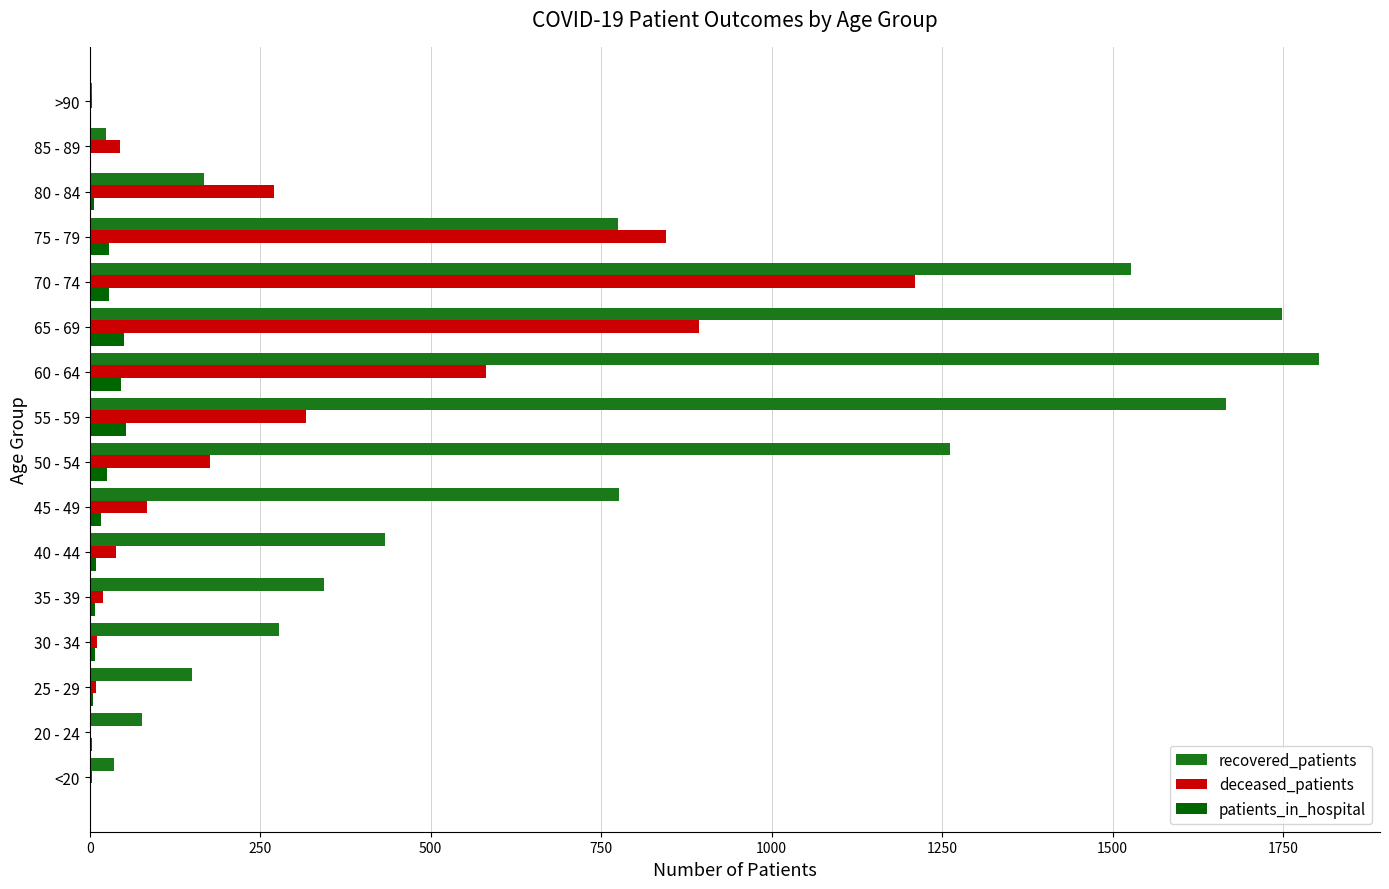

What is the sum of all patients_in_hospital values?

293